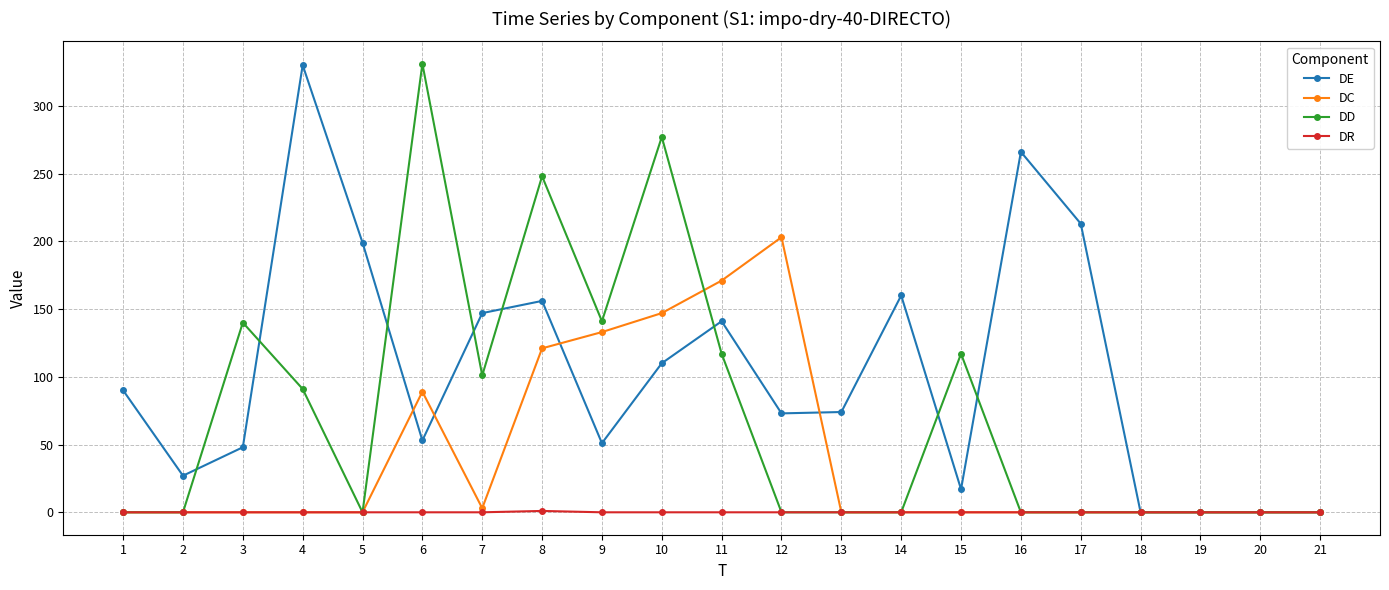

The value of DC at 20 is 0. True or false?

True